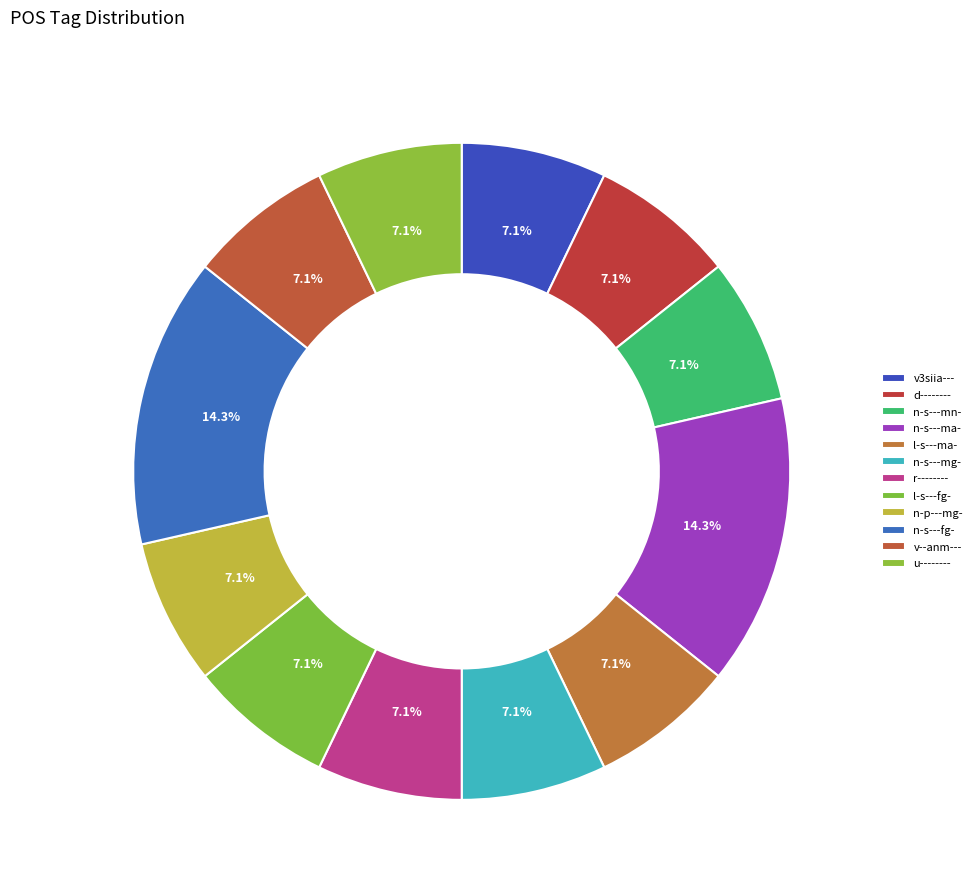

Rank the categories by value from lowest to highest.

v3siia---, d--------, n-s---mn-, l-s---ma-, n-s---mg-, r--------, l-s---fg-, n-p---mg-, v--anm---, u--------, n-s---ma-, n-s---fg-